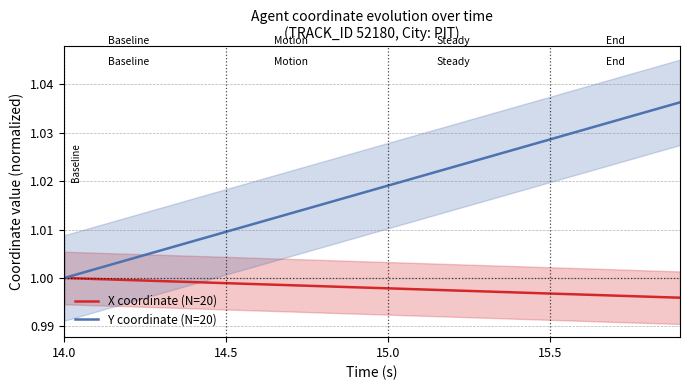

List the series in order of their peak value, highest first.

Y coordinate (N=20), X coordinate (N=20)